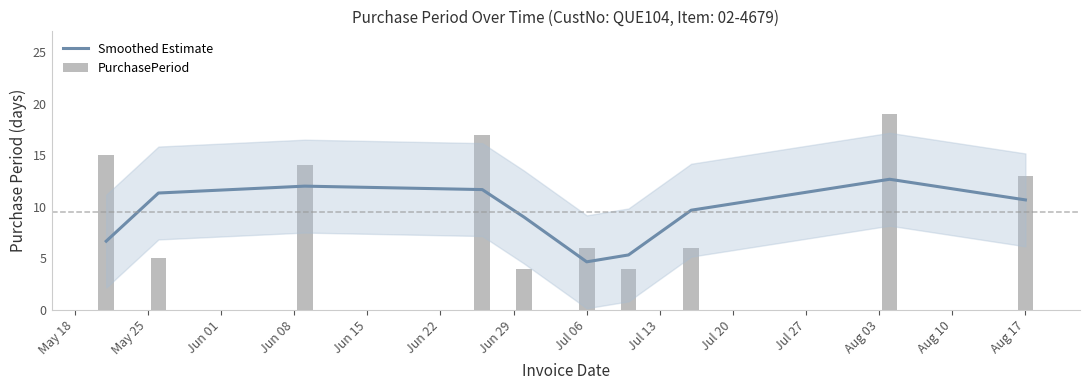

What is the lowest value of the Smoothed Estimate series?

4.7